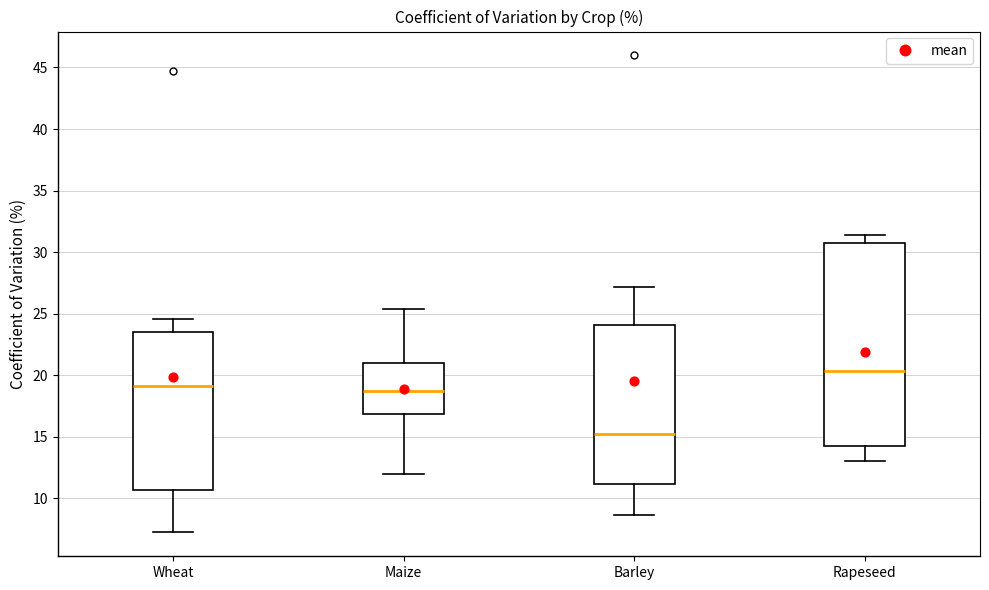

Reading left to right, read every box against the y-axis: the position of its median line, the range the box covers, and the ends of its whiskers. The values are not printed on the chart, so give them approximately, as read against the axis.

Wheat: median 19.0, box 10.5 to 23.5, whiskers 7.0 to 24.5
Maize: median 18.5, box 17.0 to 21.0, whiskers 12.0 to 25.5
Barley: median 15.0, box 11.0 to 24.0, whiskers 8.5 to 27.0
Rapeseed: median 20.5, box 14.0 to 30.5, whiskers 13.0 to 31.5